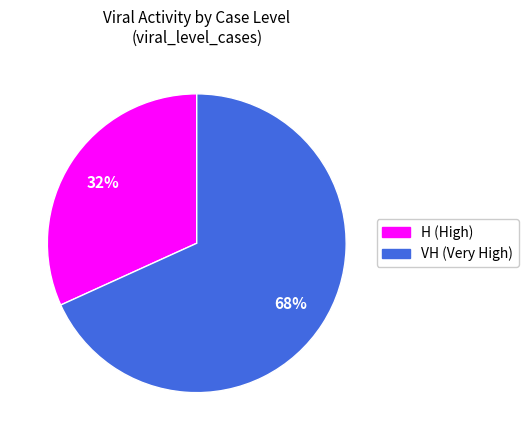

What is the ratio of the value at H to the value at VH?

0.5